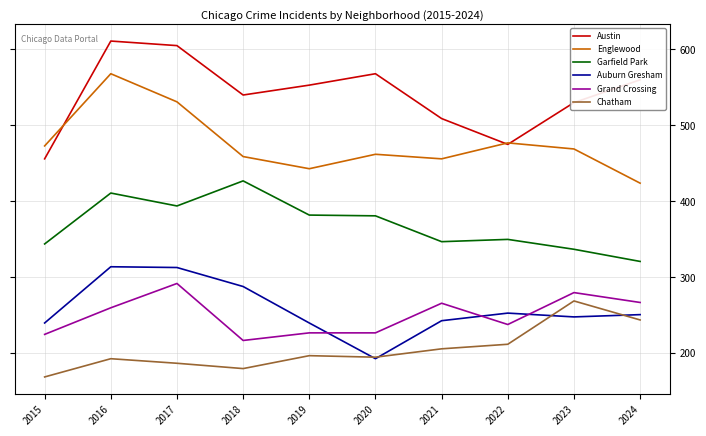

True or false: Garfield Park and Grand Crossing intersect in this chart.

False